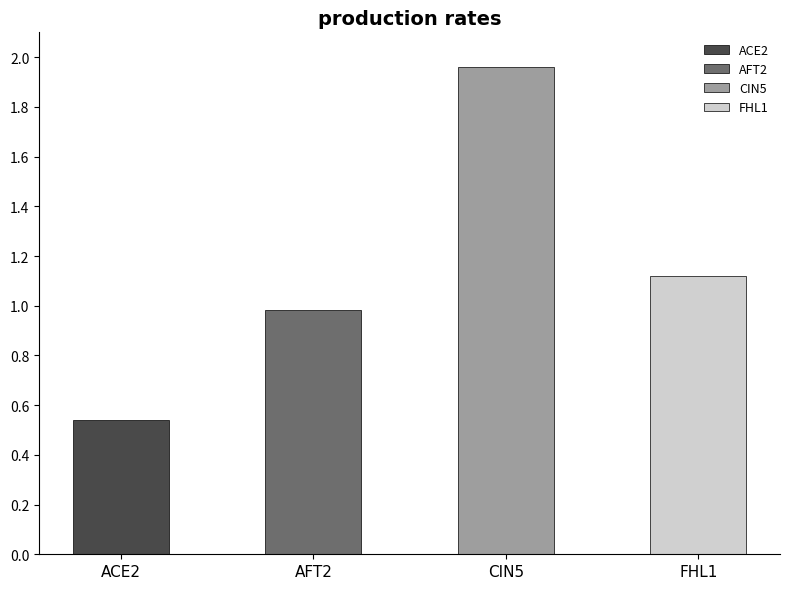

Rank the categories by value from lowest to highest.

ACE2, AFT2, FHL1, CIN5